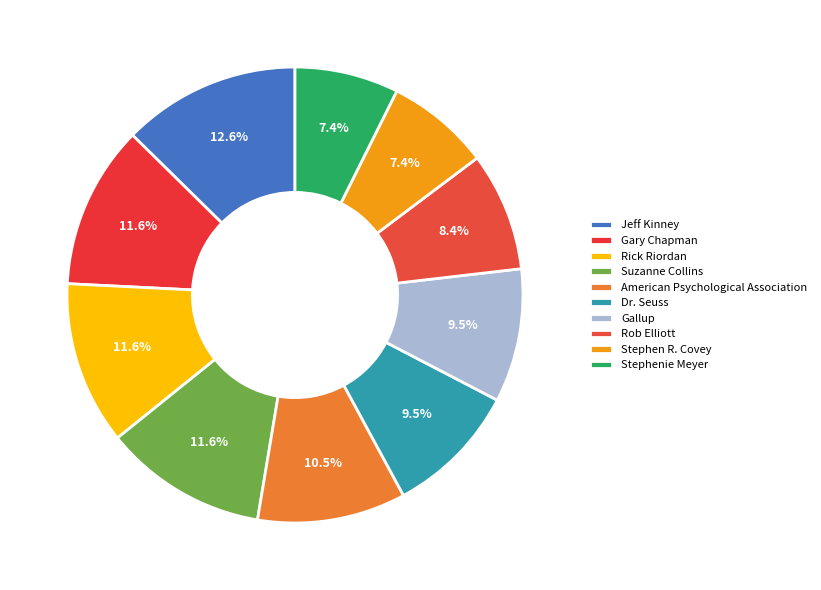

Does Stephenie Meyer account for over 50% of the chart?

No